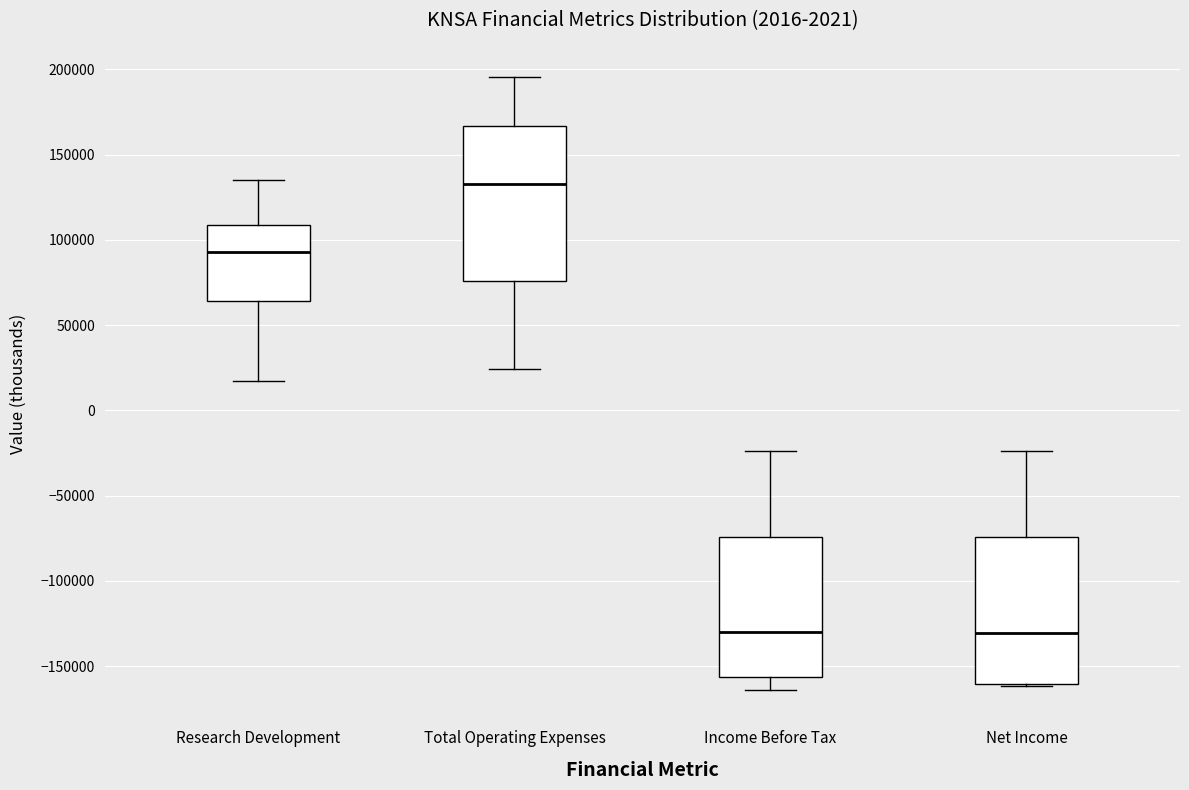

Reading left to right, transcribe this box plot: for each box, give where its median line is, the range the box spans, and where its two whiskers end, as read against the y-axis. The values are not printed on the chart, so give them approximately, as read against the axis.

Research Development: median 95000, box 65000 to 110000, whiskers 15000 to 135000
Total Operating Expenses: median 135000, box 75000 to 165000, whiskers 25000 to 195000
Income Before Tax: median -130000, box -155000 to -75000, whiskers -165000 to -25000
Net Income: median -130000, box -160000 to -75000, whiskers -160000 to -25000